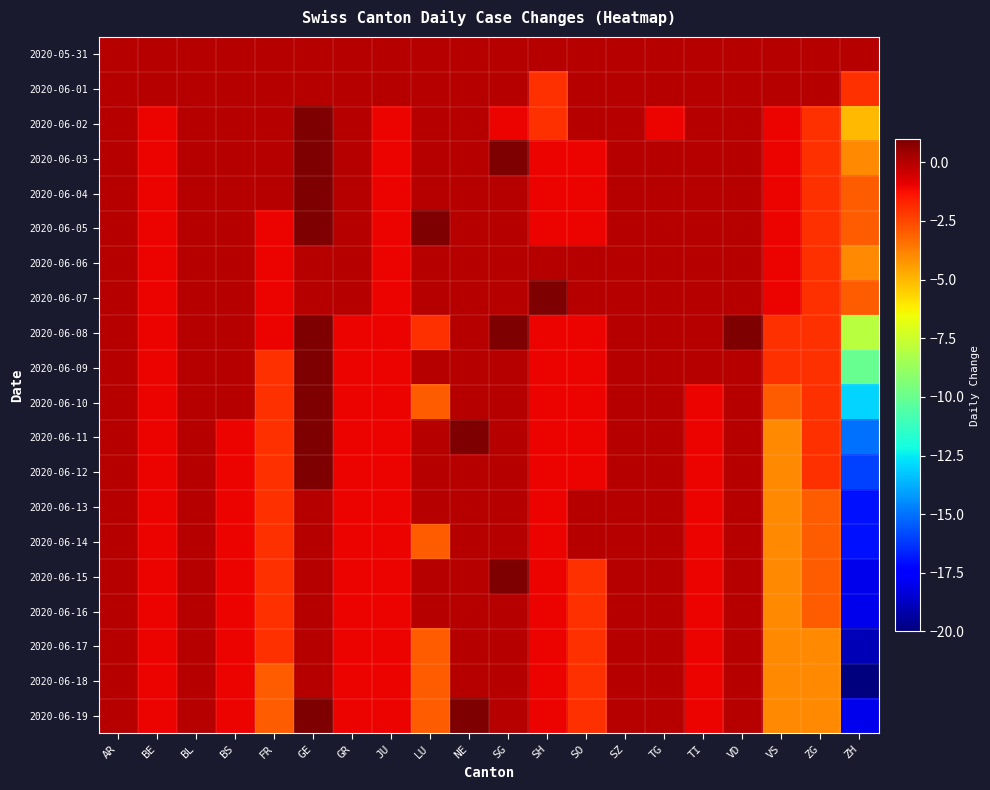

Which series has the largest total across all categories?

2020-05-31